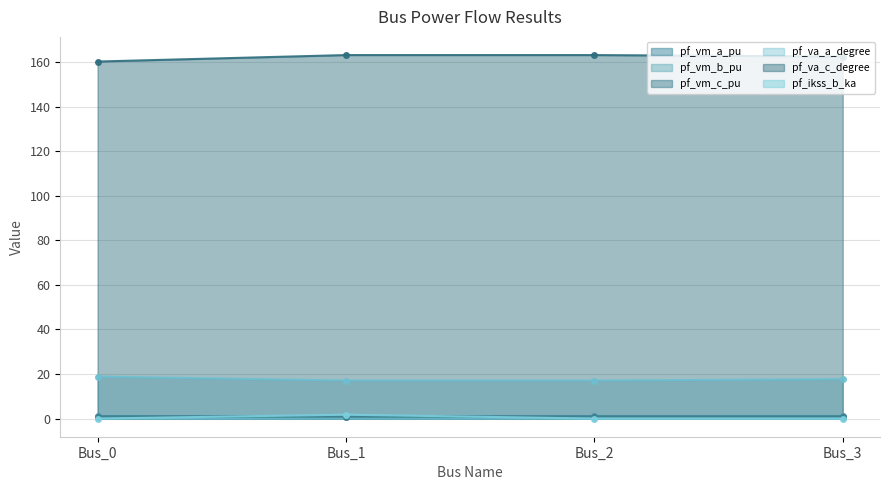

True or false: pf_va_c_degree has more than 1 interior local peaks.

False